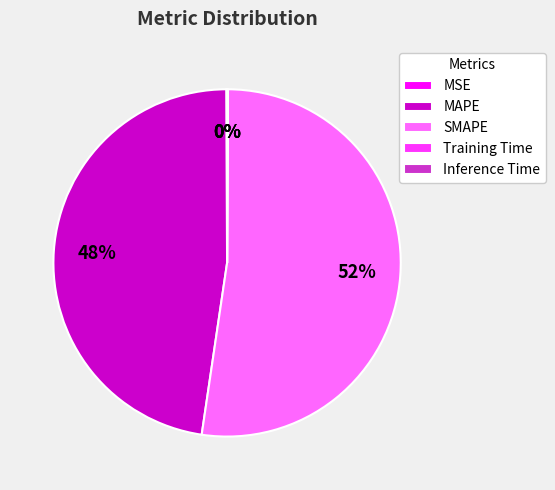

To the nearest percent, what is the combined percentage of MAPE and SMAPE?

100%